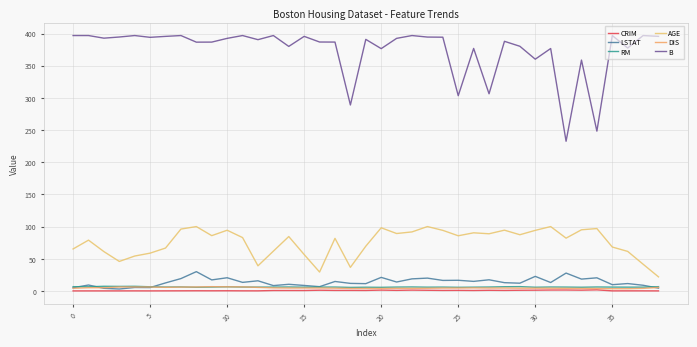

True or false: RM and CRIM intersect in this chart.

False